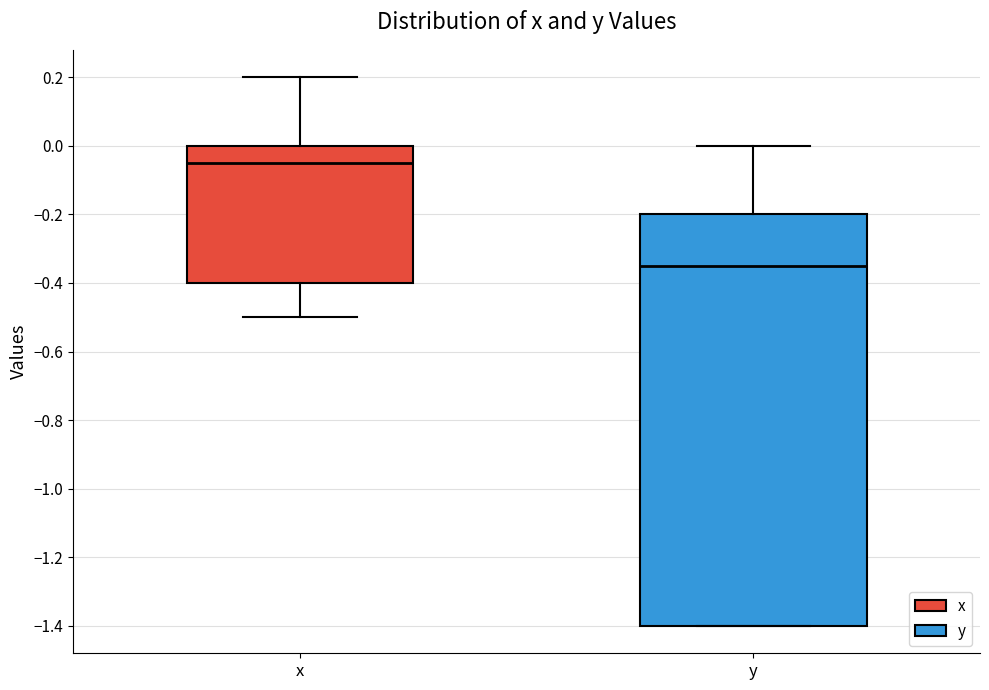

Which box's median line is the highest?

x